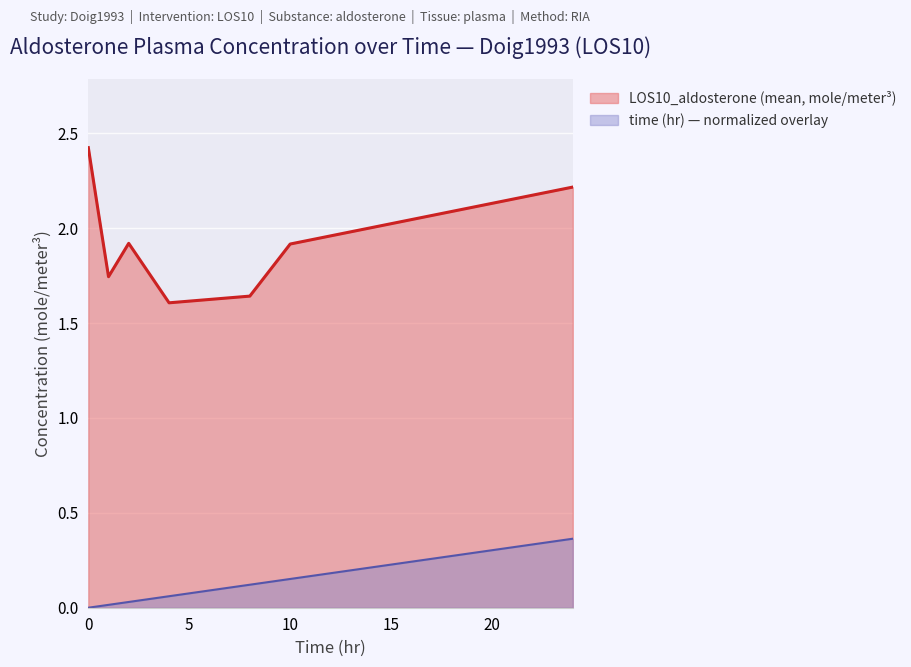

Rank the series by their maximum value, from lowest to highest.

time (hr) — normalized overlay, LOS10_aldosterone (mean, mole/meter³)